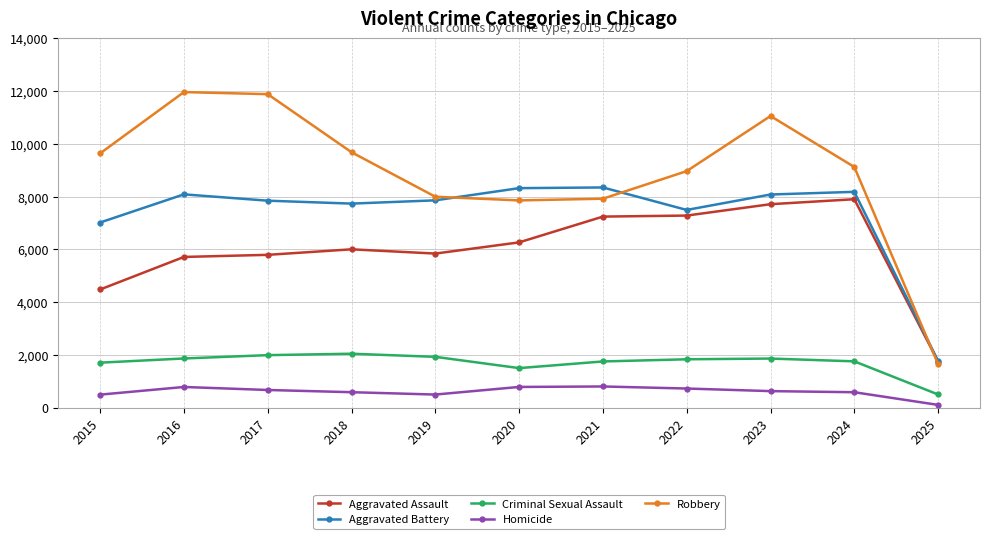

What is the smallest value displayed?

107